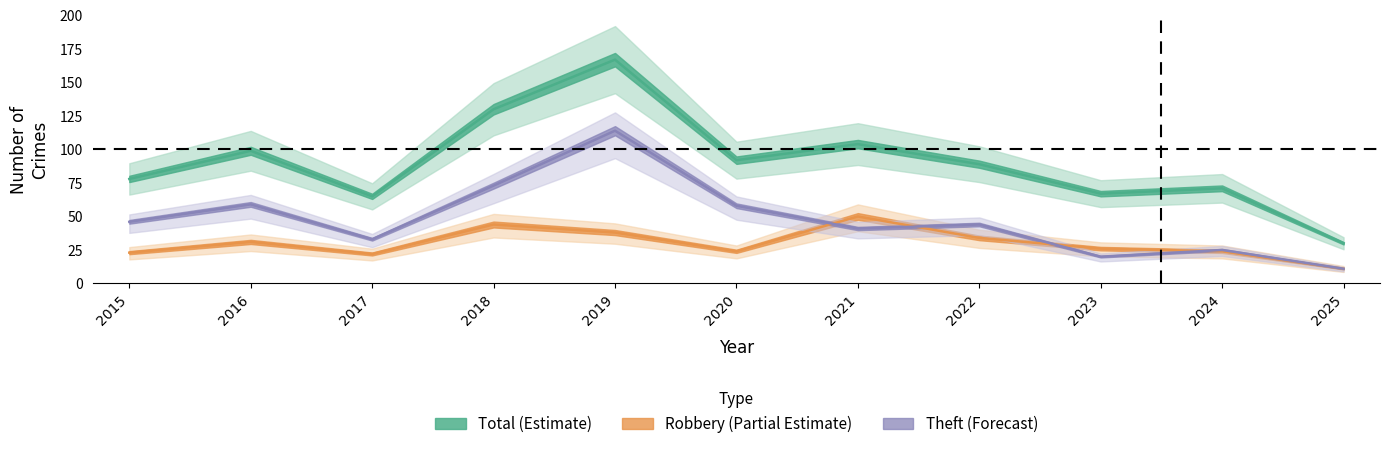

At which label is Total closest to 98?

2016